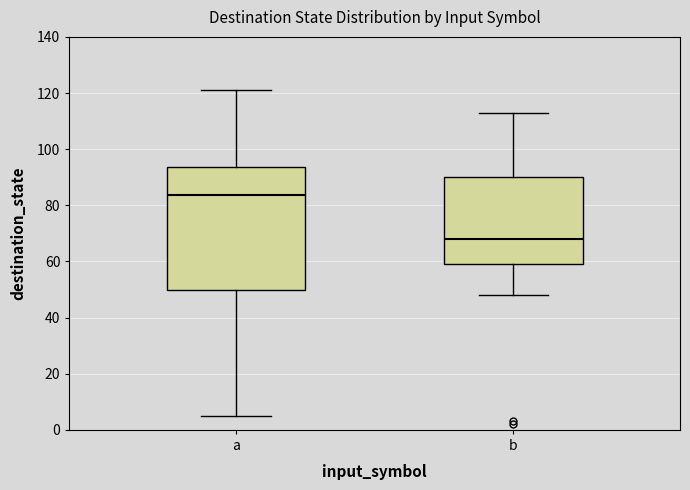

Where does the median line of the box for a sit on the y-axis? The values are not printed on the chart, so give them approximately, as read against the axis.

84